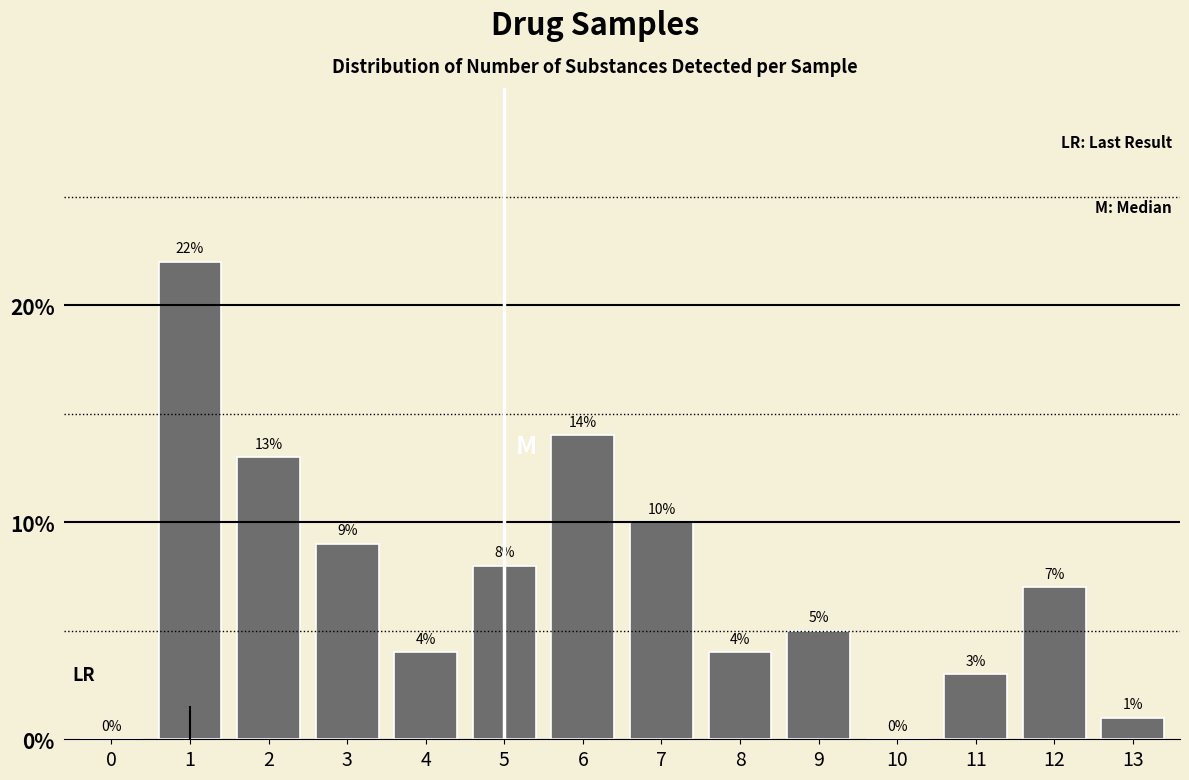

Reading right to left, what are all the values shown in this chart?

13=1.0	12=7.0	11=3.0	10=0.0	9=5.0	8=4.0	7=10.0	6=14.0	5=8.0	4=4.0	3=9.0	2=13.0	1=22.0	0=0.0